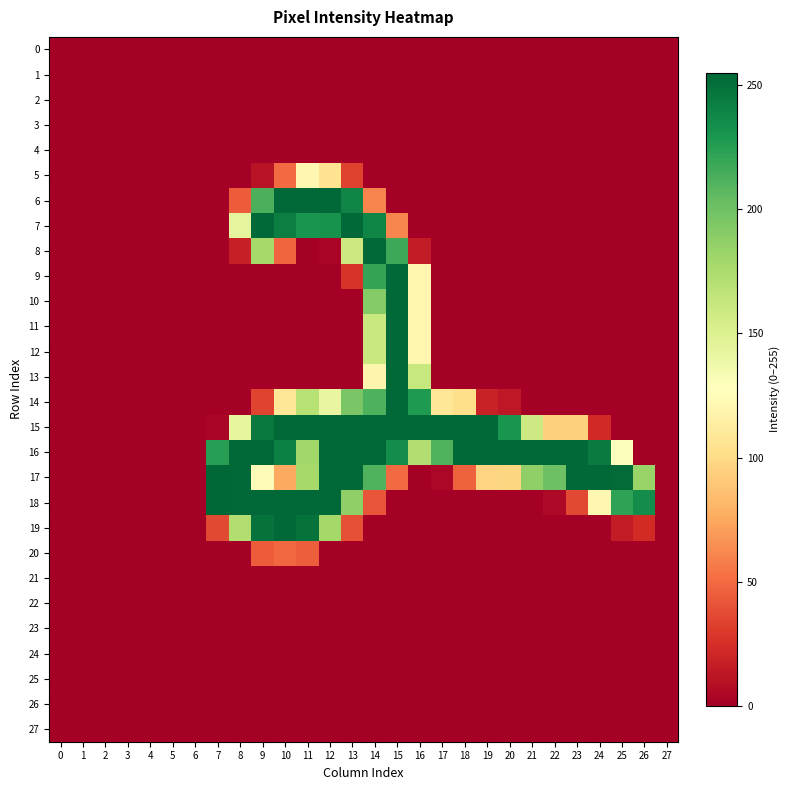

Reading left to right, list all the values displayed in this chart.

0: 0=0	1=0	2=0	3=0	4=0	5=0	6=0	7=0	8=0	9=0	10=0	11=0	12=0	13=0	14=0	15=0	16=0	17=0	18=0	19=0	20=0	21=0	22=0	23=0	24=0	25=0	26=0	27=0
1: 0=0	1=0	2=0	3=0	4=0	5=0	6=0	7=0	8=0	9=0	10=0	11=0	12=0	13=0	14=0	15=0	16=0	17=0	18=0	19=0	20=0	21=0	22=0	23=0	24=0	25=0	26=0	27=0
2: 0=0	1=0	2=0	3=0	4=0	5=0	6=0	7=0	8=0	9=0	10=0	11=0	12=0	13=0	14=0	15=0	16=0	17=0	18=0	19=0	20=0	21=0	22=0	23=0	24=0	25=0	26=0	27=0
3: 0=0	1=0	2=0	3=0	4=0	5=0	6=0	7=0	8=0	9=0	10=0	11=0	12=0	13=0	14=0	15=0	16=0	17=0	18=0	19=0	20=0	21=0	22=0	23=0	24=0	25=0	26=0	27=0
4: 0=0	1=0	2=0	3=0	4=0	5=0	6=0	7=0	8=0	9=0	10=0	11=0	12=0	13=0	14=0	15=0	16=0	17=0	18=0	19=0	20=0	21=0	22=0	23=0	24=0	25=0	26=0	27=0
5: 0=0	1=0	2=0	3=0	4=0	5=0	6=0	7=0	8=0	9=10	10=50	11=121	12=105	13=33	14=0	15=0	16=0	17=0	18=0	19=0	20=0	21=0	22=0	23=0	24=0	25=0	26=0	27=0
6: 0=0	1=0	2=0	3=0	4=0	5=0	6=0	7=0	8=44	9=213	10=254	11=254	12=254	13=240	14=60	15=0	16=0	17=0	18=0	19=0	20=0	21=0	22=0	23=0	24=0	25=0	26=0	27=0
7: 0=0	1=0	2=0	3=0	4=0	5=0	6=0	7=0	8=144	9=254	10=243	11=231	12=232	13=254	14=239	15=61	16=0	17=0	18=0	19=0	20=0	21=0	22=0	23=0	24=0	25=0	26=0	27=0
8: 0=0	1=0	2=0	3=0	4=0	5=0	6=0	7=0	8=17	9=178	10=48	11=0	12=3	13=160	14=254	15=218	16=15	17=0	18=0	19=0	20=0	21=0	22=0	23=0	24=0	25=0	26=0	27=0
9: 0=0	1=0	2=0	3=0	4=0	5=0	6=0	7=0	8=0	9=0	10=0	11=0	12=0	13=27	14=221	15=254	16=120	17=0	18=0	19=0	20=0	21=0	22=0	23=0	24=0	25=0	26=0	27=0
10: 0=0	1=0	2=0	3=0	4=0	5=0	6=0	7=0	8=0	9=0	10=0	11=0	12=0	13=0	14=192	15=254	16=120	17=0	18=0	19=0	20=0	21=0	22=0	23=0	24=0	25=0	26=0	27=0
11: 0=0	1=0	2=0	3=0	4=0	5=0	6=0	7=0	8=0	9=0	10=0	11=0	12=0	13=0	14=161	15=254	16=120	17=0	18=0	19=0	20=0	21=0	22=0	23=0	24=0	25=0	26=0	27=0
12: 0=0	1=0	2=0	3=0	4=0	5=0	6=0	7=0	8=0	9=0	10=0	11=0	12=0	13=0	14=161	15=254	16=120	17=0	18=0	19=0	20=0	21=0	22=0	23=0	24=0	25=0	26=0	27=0
13: 0=0	1=0	2=0	3=0	4=0	5=0	6=0	7=0	8=0	9=0	10=0	11=0	12=0	13=0	14=119	15=254	16=162	17=0	18=0	19=0	20=0	21=0	22=0	23=0	24=0	25=0	26=0	27=0
14: 0=0	1=0	2=0	3=0	4=0	5=0	6=0	7=0	8=0	9=34	10=108	11=170	12=142	13=196	14=212	15=254	16=228	17=108	18=102	19=18	20=13	21=0	22=0	23=0	24=0	25=0	26=0	27=0
15: 0=0	1=0	2=0	3=0	4=0	5=0	6=0	7=3	8=143	9=246	10=254	11=254	12=254	13=254	14=254	15=254	16=254	17=254	18=254	19=254	20=231	21=159	22=94	23=94	24=22	25=0	26=0	27=0
16: 0=0	1=0	2=0	3=0	4=0	5=0	6=0	7=225	8=254	9=254	10=242	11=180	12=254	13=254	14=254	15=235	16=173	17=211	18=254	19=254	20=254	21=254	22=254	23=254	24=245	25=129	26=0	27=0
17: 0=0	1=0	2=0	3=0	4=0	5=0	6=0	7=255	8=254	9=125	10=75	11=178	12=254	13=254	14=211	15=50	16=0	17=4	18=46	19=96	20=97	21=187	22=201	23=254	24=254	25=253	26=183	27=0
18: 0=0	1=0	2=0	3=0	4=0	5=0	6=0	7=255	8=254	9=254	10=254	11=254	12=254	13=187	14=41	15=0	16=0	17=0	18=0	19=0	20=0	21=0	22=5	23=36	24=121	25=222	26=235	27=0
19: 0=0	1=0	2=0	3=0	4=0	5=0	6=0	7=36	8=173	9=249	10=254	11=250	12=179	13=39	14=0	15=0	16=0	17=0	18=0	19=0	20=0	21=0	22=0	23=0	24=0	25=15	26=23	27=0
20: 0=0	1=0	2=0	3=0	4=0	5=0	6=0	7=0	8=0	9=44	10=49	11=45	12=0	13=0	14=0	15=0	16=0	17=0	18=0	19=0	20=0	21=0	22=0	23=0	24=0	25=0	26=0	27=0
21: 0=0	1=0	2=0	3=0	4=0	5=0	6=0	7=0	8=0	9=0	10=0	11=0	12=0	13=0	14=0	15=0	16=0	17=0	18=0	19=0	20=0	21=0	22=0	23=0	24=0	25=0	26=0	27=0
22: 0=0	1=0	2=0	3=0	4=0	5=0	6=0	7=0	8=0	9=0	10=0	11=0	12=0	13=0	14=0	15=0	16=0	17=0	18=0	19=0	20=0	21=0	22=0	23=0	24=0	25=0	26=0	27=0
23: 0=0	1=0	2=0	3=0	4=0	5=0	6=0	7=0	8=0	9=0	10=0	11=0	12=0	13=0	14=0	15=0	16=0	17=0	18=0	19=0	20=0	21=0	22=0	23=0	24=0	25=0	26=0	27=0
24: 0=0	1=0	2=0	3=0	4=0	5=0	6=0	7=0	8=0	9=0	10=0	11=0	12=0	13=0	14=0	15=0	16=0	17=0	18=0	19=0	20=0	21=0	22=0	23=0	24=0	25=0	26=0	27=0
25: 0=0	1=0	2=0	3=0	4=0	5=0	6=0	7=0	8=0	9=0	10=0	11=0	12=0	13=0	14=0	15=0	16=0	17=0	18=0	19=0	20=0	21=0	22=0	23=0	24=0	25=0	26=0	27=0
26: 0=0	1=0	2=0	3=0	4=0	5=0	6=0	7=0	8=0	9=0	10=0	11=0	12=0	13=0	14=0	15=0	16=0	17=0	18=0	19=0	20=0	21=0	22=0	23=0	24=0	25=0	26=0	27=0
27: 0=0	1=0	2=0	3=0	4=0	5=0	6=0	7=0	8=0	9=0	10=0	11=0	12=0	13=0	14=0	15=0	16=0	17=0	18=0	19=0	20=0	21=0	22=0	23=0	24=0	25=0	26=0	27=0